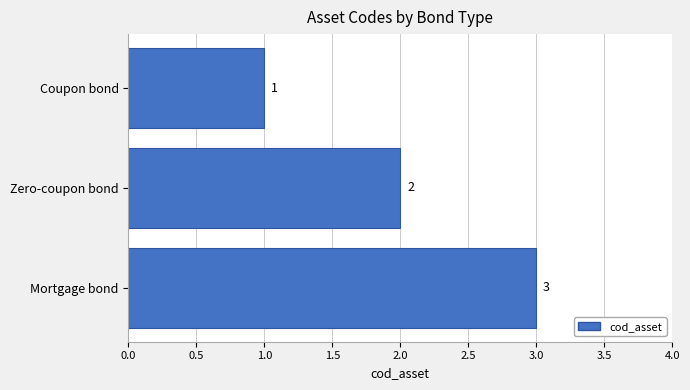

What is the label of the 1st bar from the top?

Coupon bond